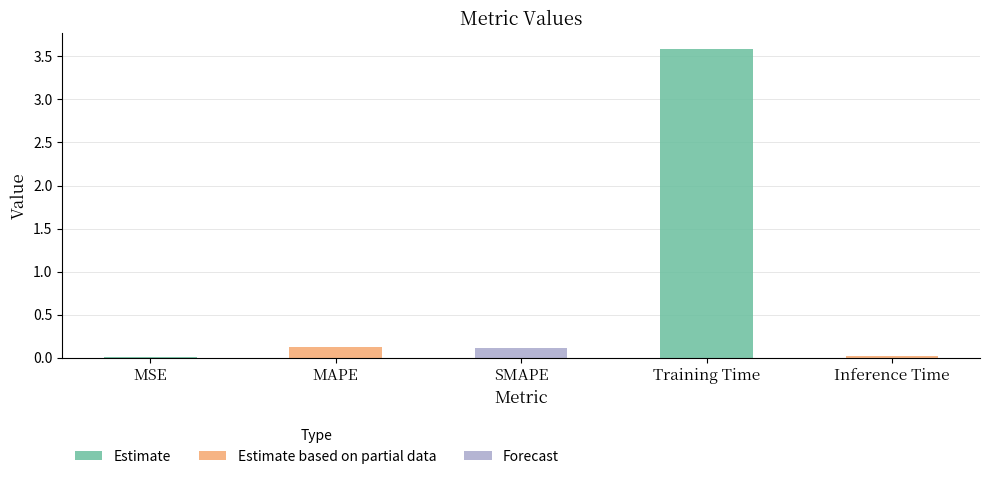

Which has a higher value, SMAPE or Inference Time?

SMAPE